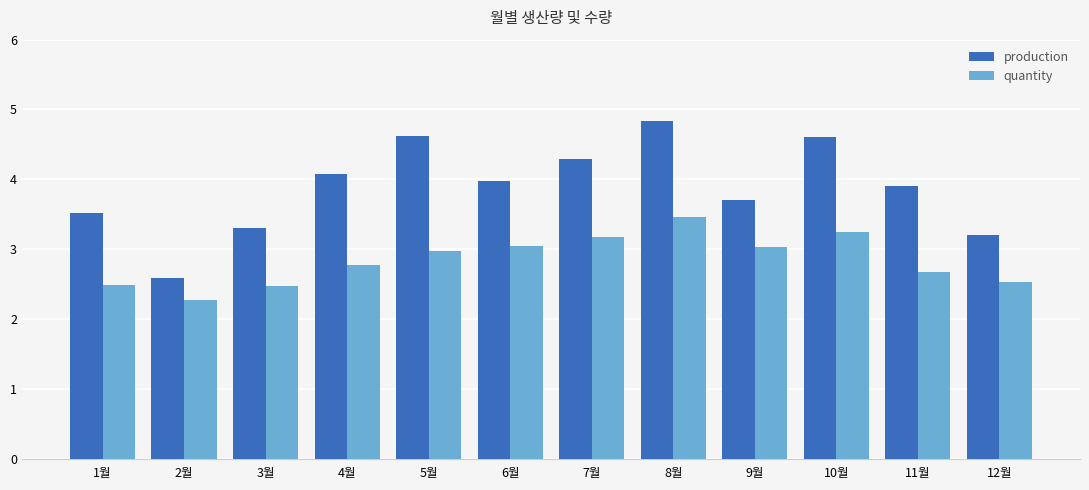

Which series has the widest spread of values?

production